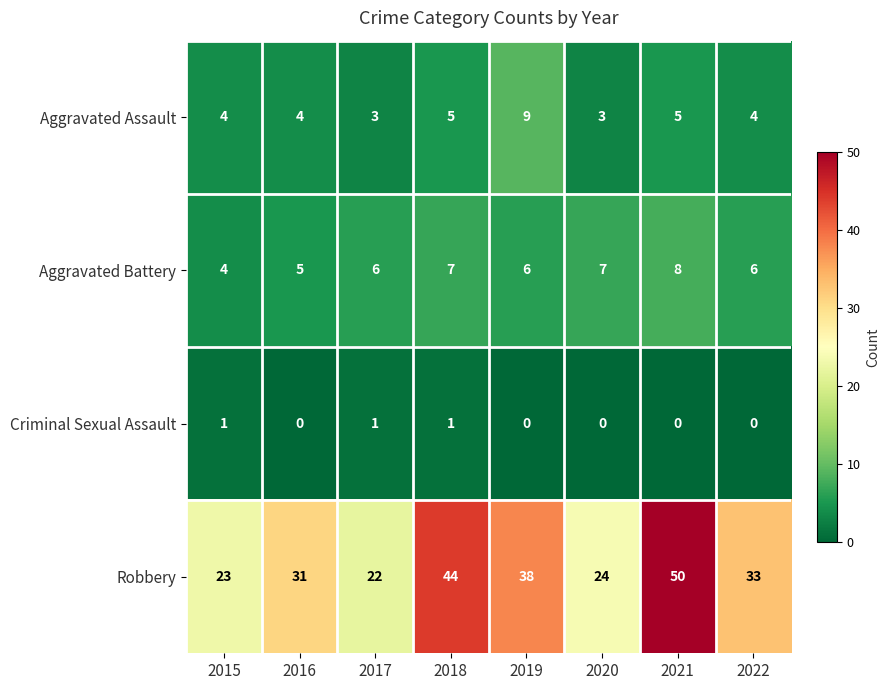

What is the sum of the Aggravated Battery values at 2021 and 2015?

12